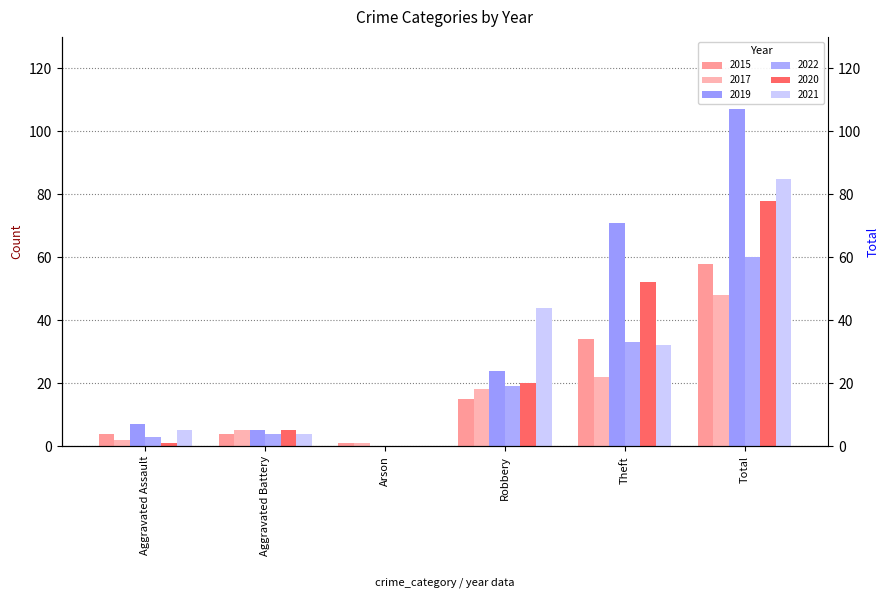

At how many categories does at least one series exceed 54?

2